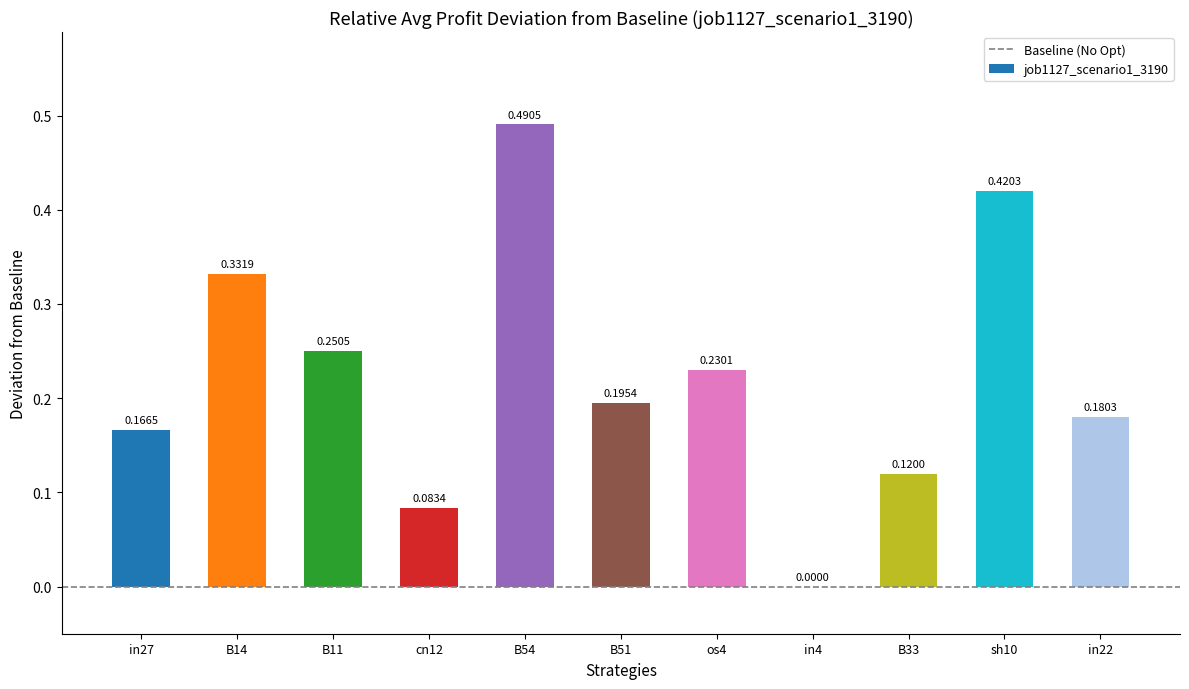

What is the sum of all values?

2.5